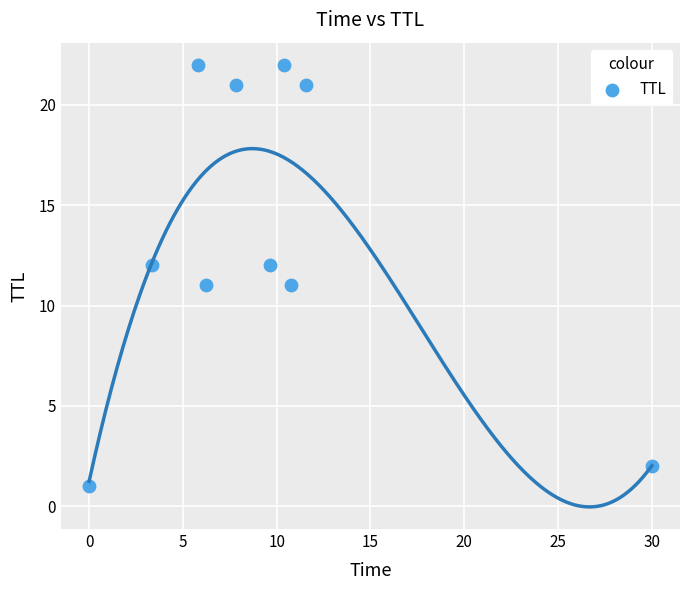

What is the average Y value?

14